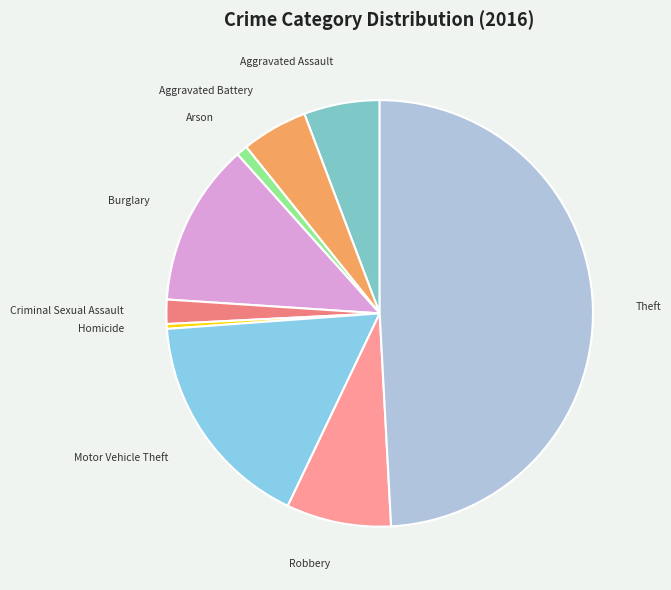

Between Criminal Sexual Assault and Aggravated Battery, which is larger?

Aggravated Battery